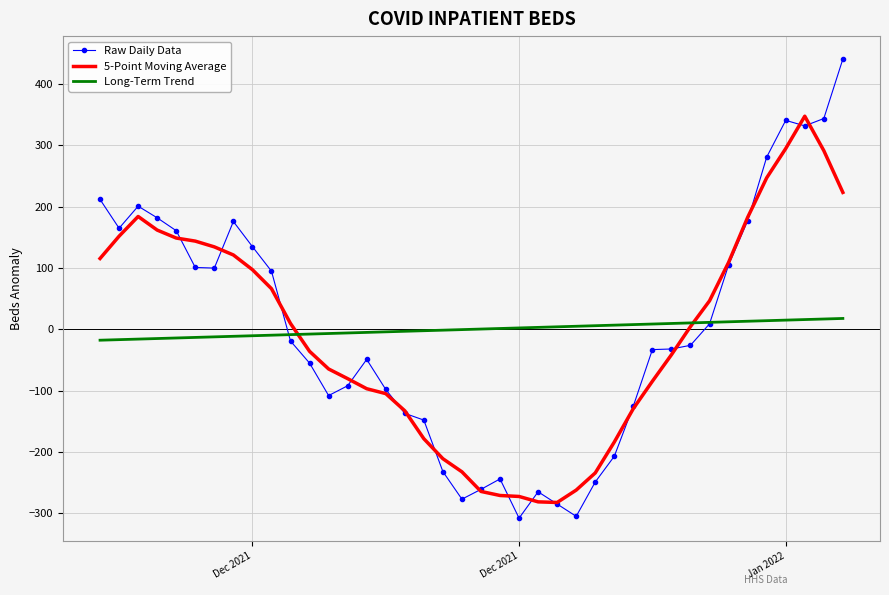

What is the lowest value of the 5-Point Moving Average series?

-282.5